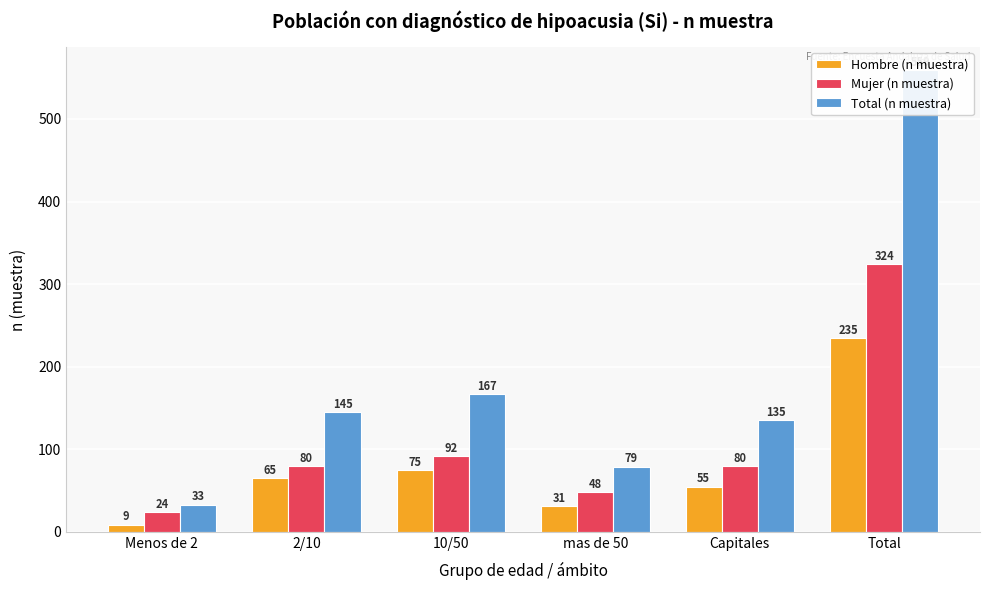

What is the lowest value of the Hombre (n muestra) series?

9